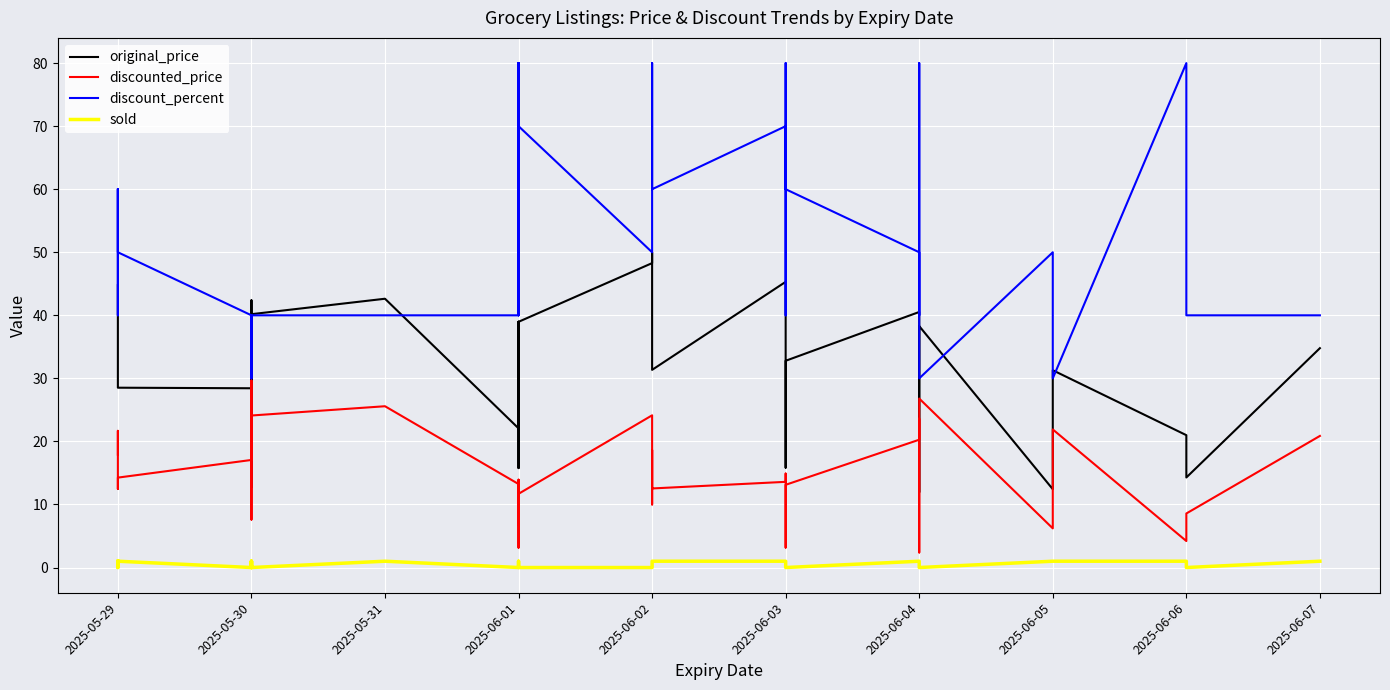

How many intersections are there between original_price and discount_percent?

8